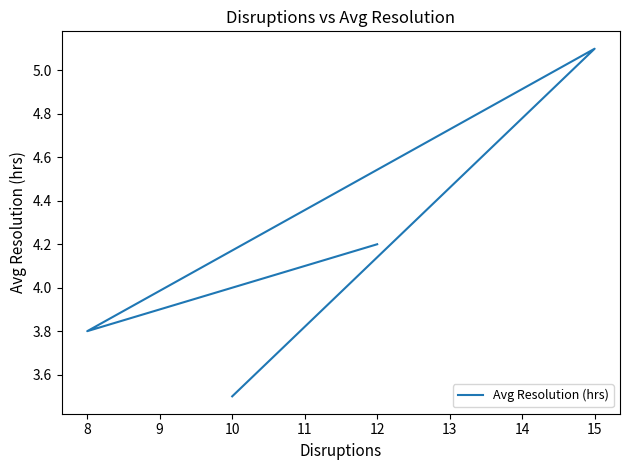

At which category does the data reach its first local valley?

8